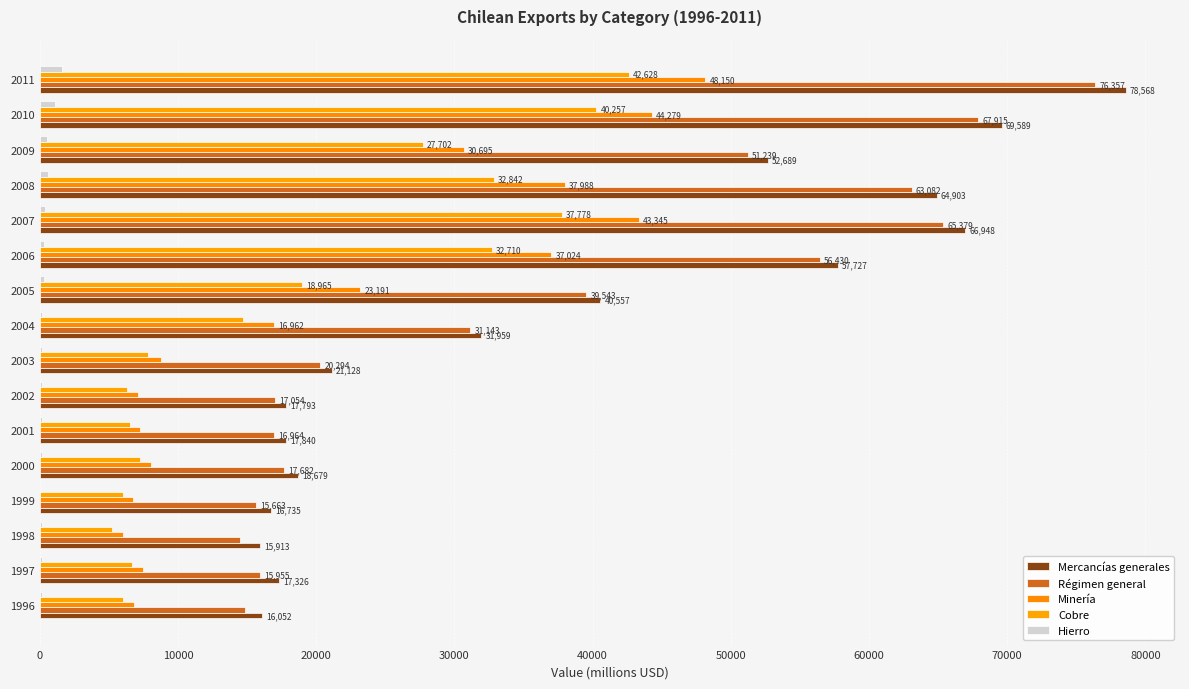

Count the number of data series in this chart.

5